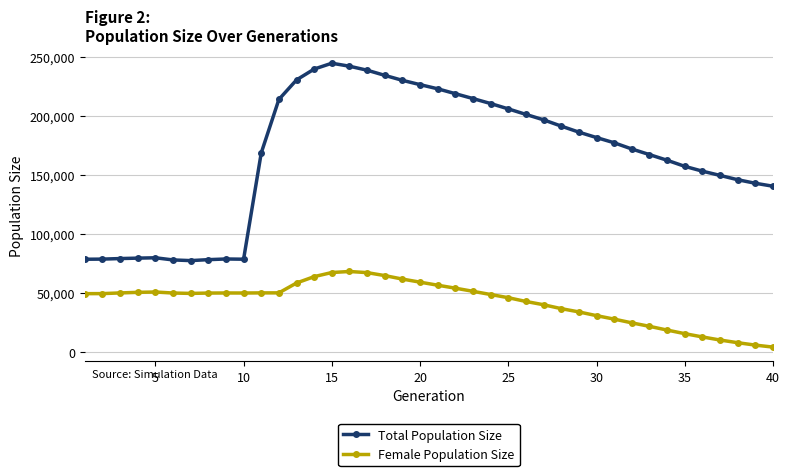

True or false: Total Population Size and Female Population Size cross at least once.

False